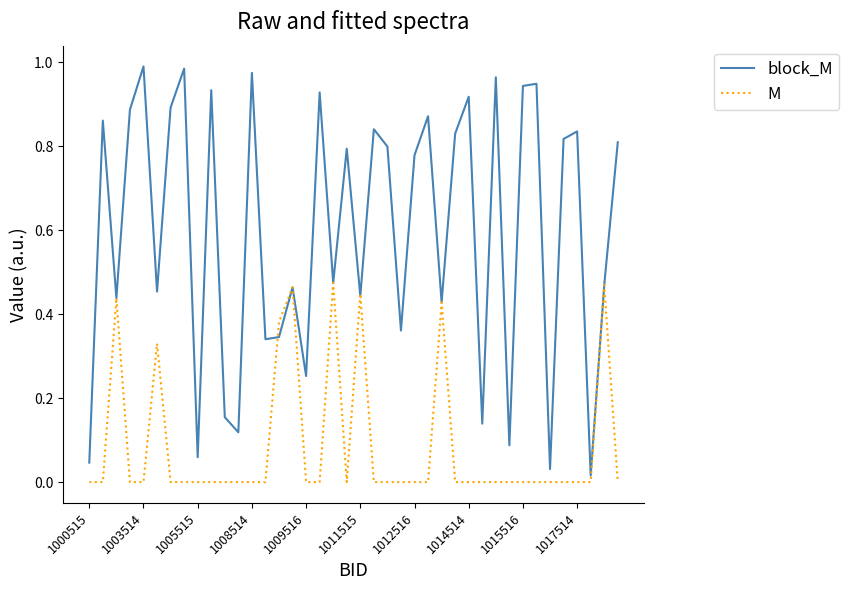

How many lines are shown in the chart?

2